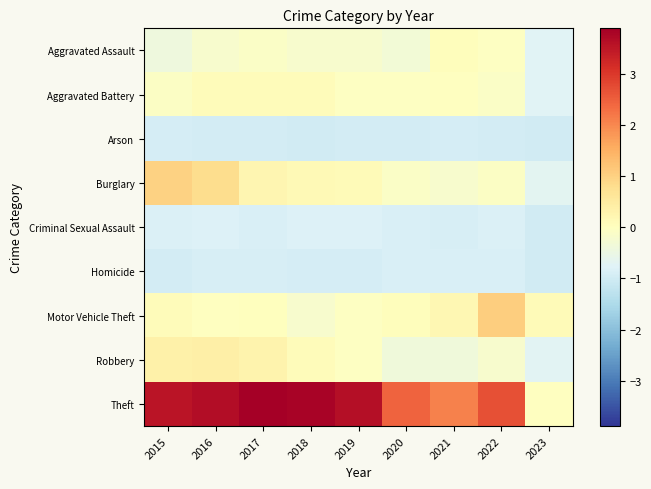

Which series changed the most between 2022 and 2023?

Theft